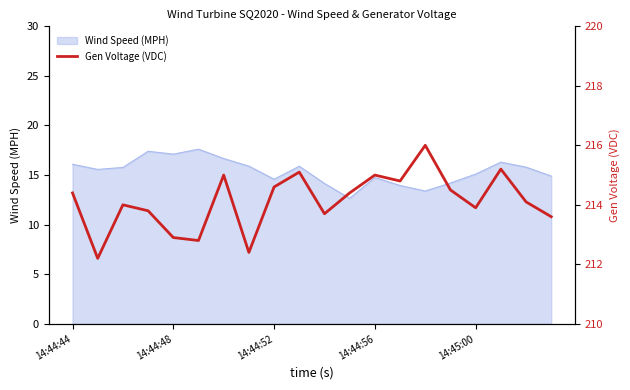

What is the minimum value for Wind Speed (MPH)?

12.7